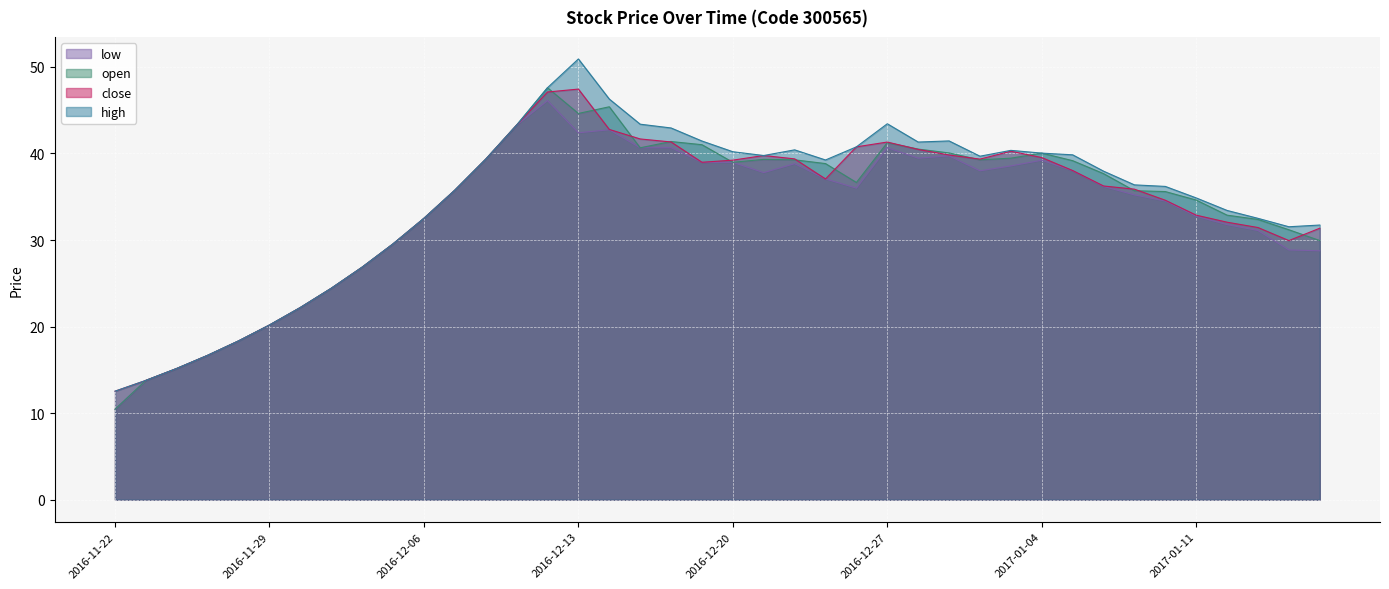

What is the label of the 8th point from the right?

2017-01-06